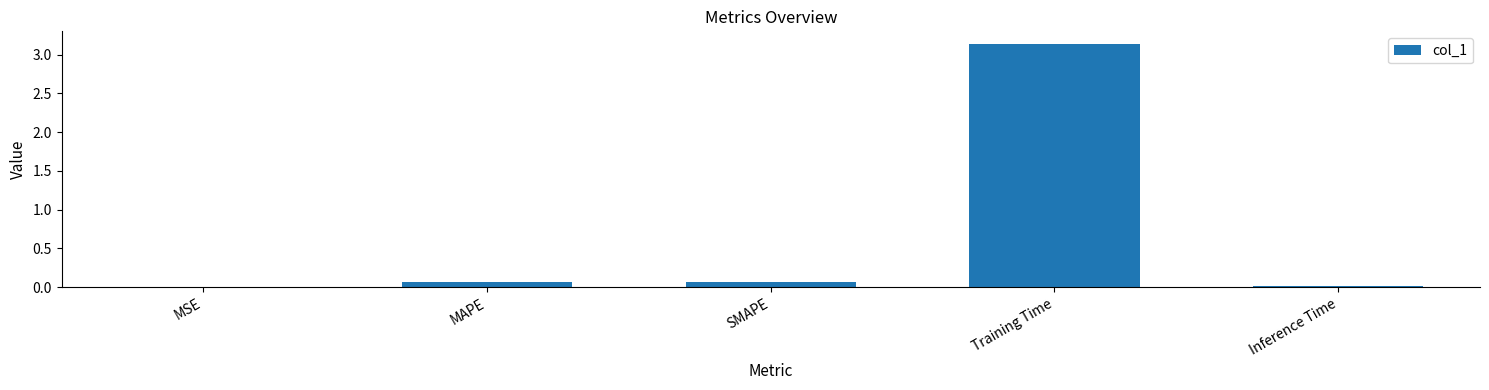

Is it true that the value at MSE is 0.0?

True